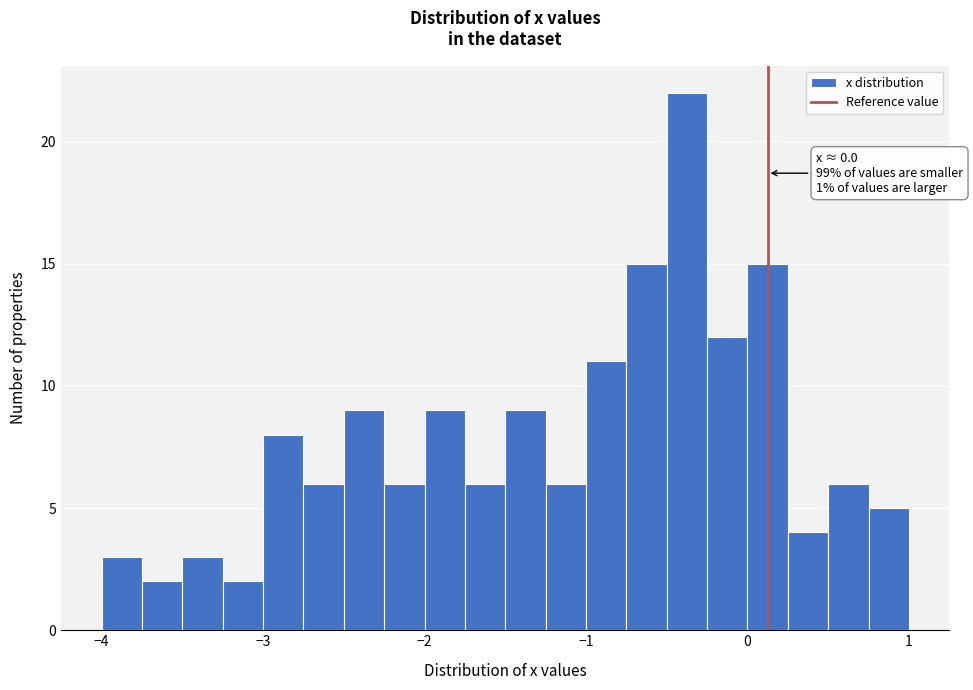

Around what value on the x-axis is the tallest bar? Give the approximate position of its centre, as read against the axis.

-0.4